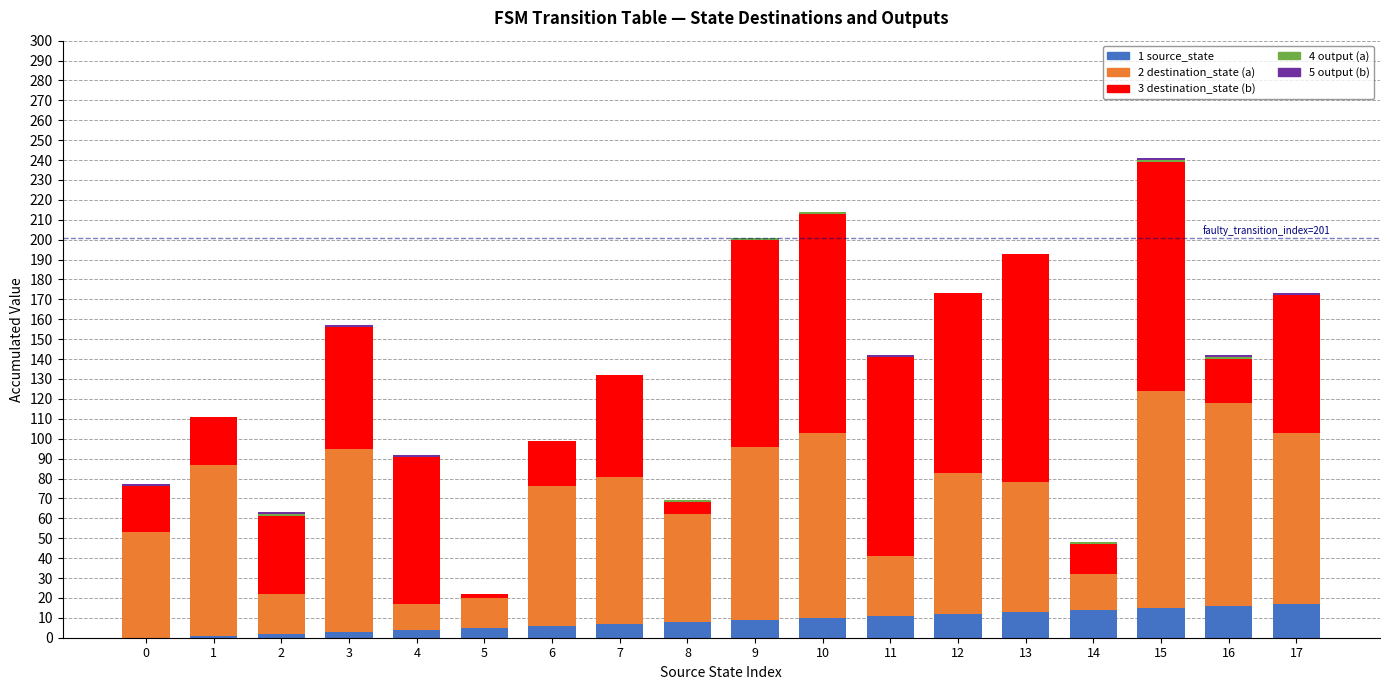

What is the approximate value of 2 destination_state (a) at 14, to the nearest 10?

20